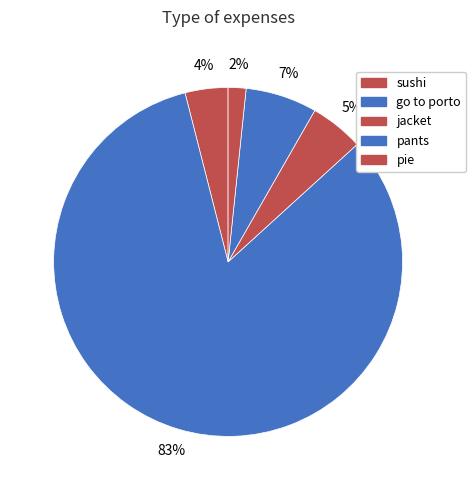

Which category has the smallest portion of the pie?

pie